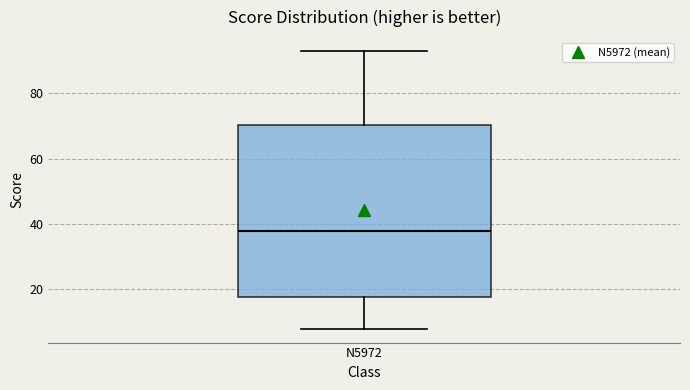

Where is the upper edge of the box for N5972 on the y-axis? The values are not printed on the chart, so give them approximately, as read against the axis.

70